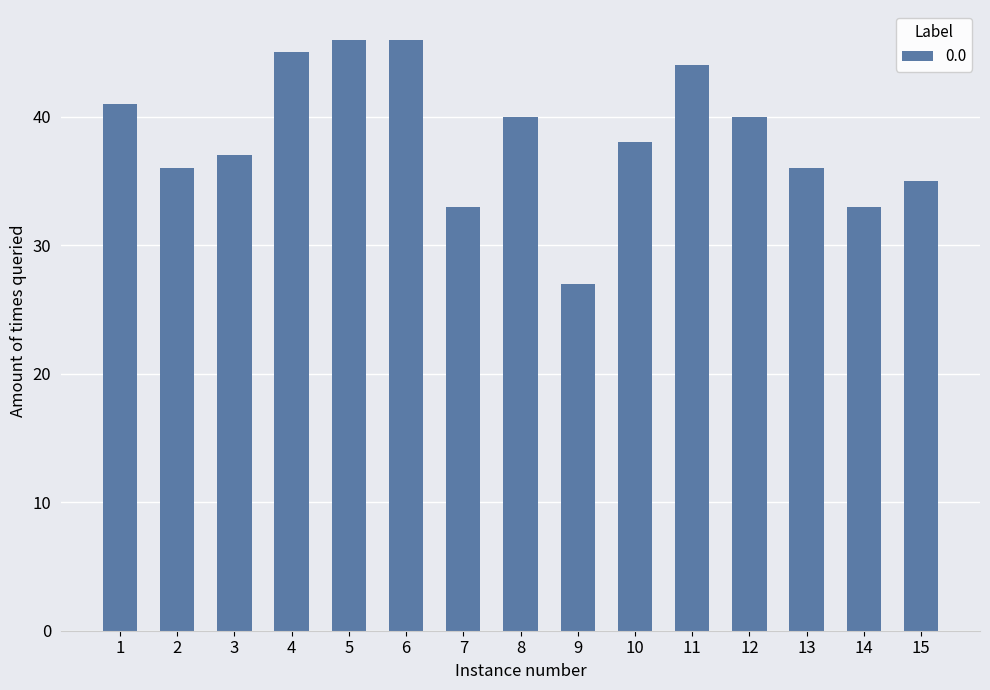

Read the value at 15, to the nearest 5.

35